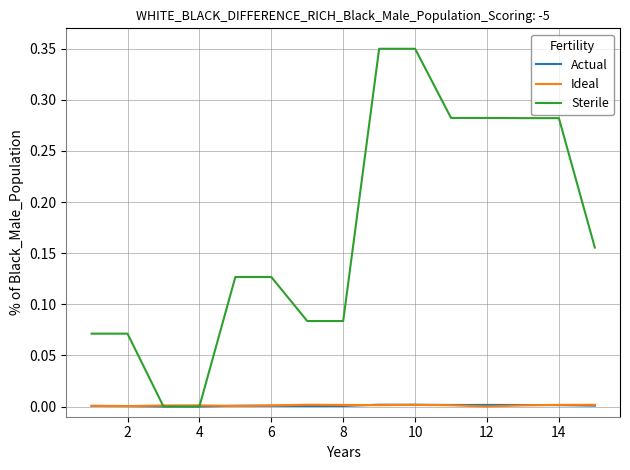

Which series has the largest range (max minus min)?

Sterile